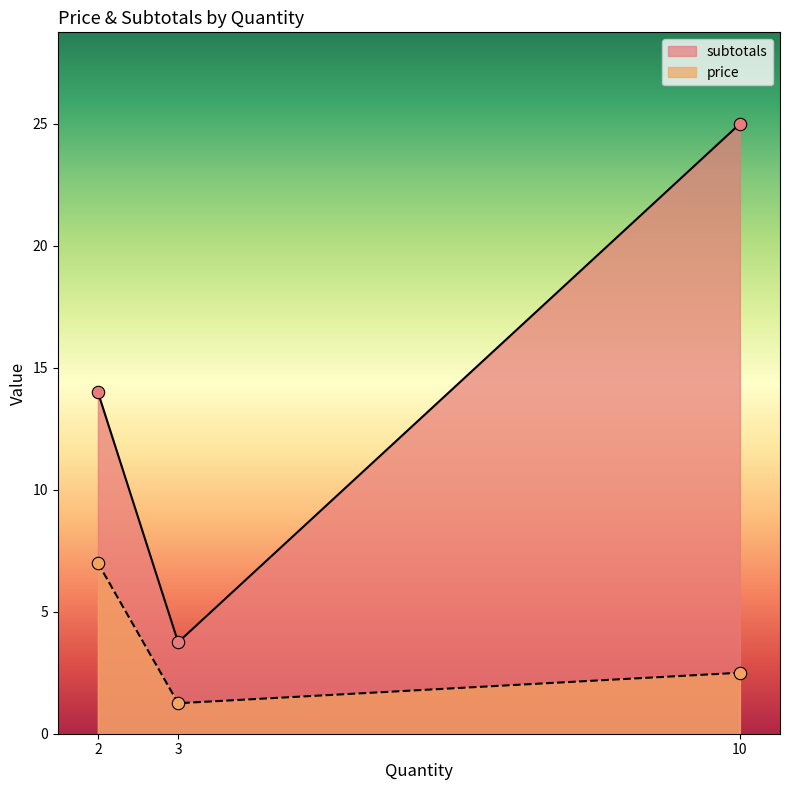

Is the value of price at 10 greater than the value of subtotals at 2?

No